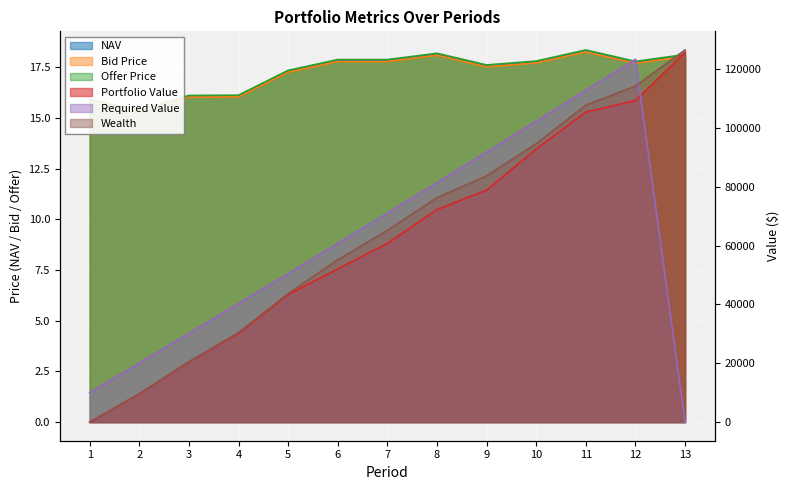

Where does the Bid Price series first go above 17?

5